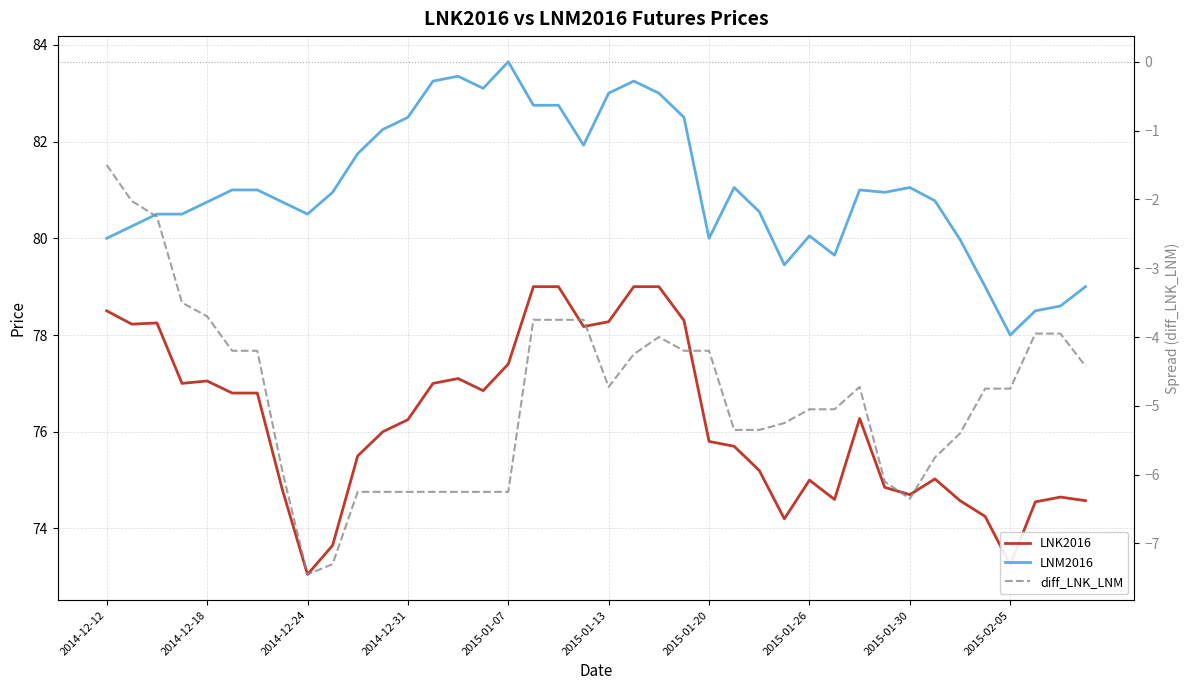

In LNK2016, how many points are higher than both neighbors (excluding endpoints)?

7